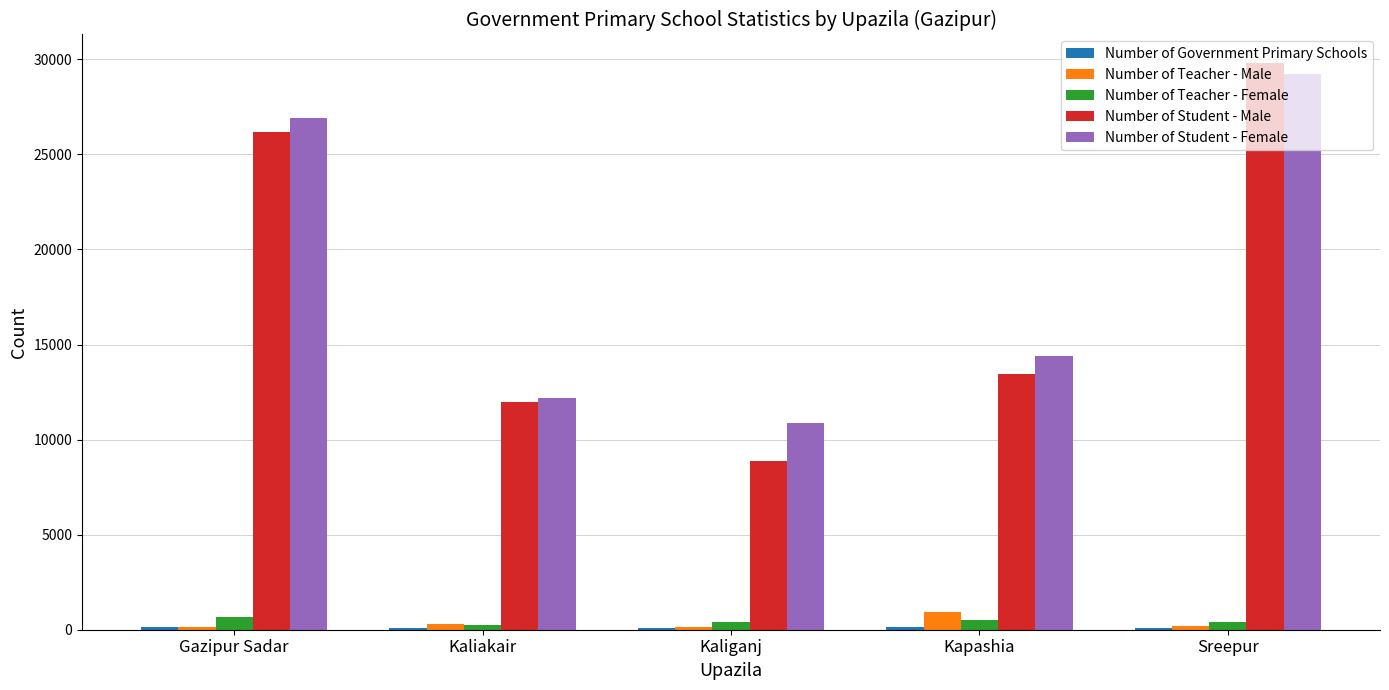

Which label corresponds to the largest value in the chart?

Sreepur